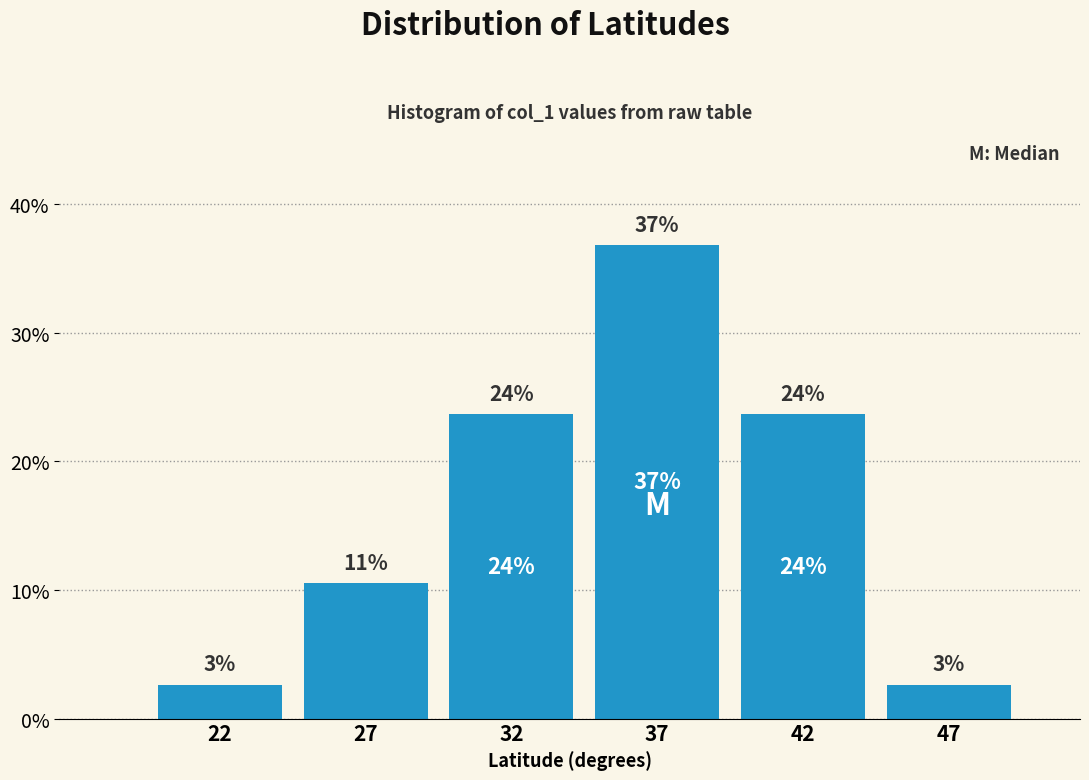

Are the bars horizontal?

No